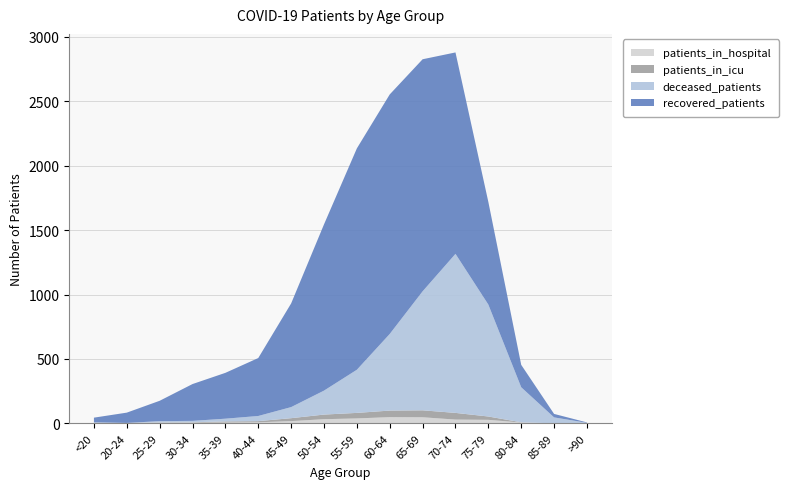

Reading right to left, extract all data points from this chart.

recovered_patients: >90=3	85-89=27	80-84=174	75-79=797	70-74=1564	65-69=1802	60-64=1860	55-59=1719	50-54=1291	45-49=805	40-44=450	35-39=356	30-34=286	25-29=158	20-24=80	<20=36
deceased_patients: >90=3	85-89=46	80-84=272	75-79=869	70-74=1235	65-69=924	60-64=595	55-59=335	50-54=186	45-49=86	40-44=40	35-39=21	30-34=11	25-29=10	20-24=0	<20=5
patients_in_icu: >90=0	85-89=0	80-84=2	75-79=26	70-74=52	65-69=54	60-64=51	55-59=43	50-54=36	45-49=23	40-44=9	35-39=9	30-34=3	25-29=3	20-24=1	<20=1
patients_in_hospital: >90=1	85-89=0	80-84=6	75-79=27	70-74=29	65-69=47	60-64=48	55-59=38	50-54=32	45-49=17	40-44=8	35-39=6	30-34=5	25-29=4	20-24=2	<20=2